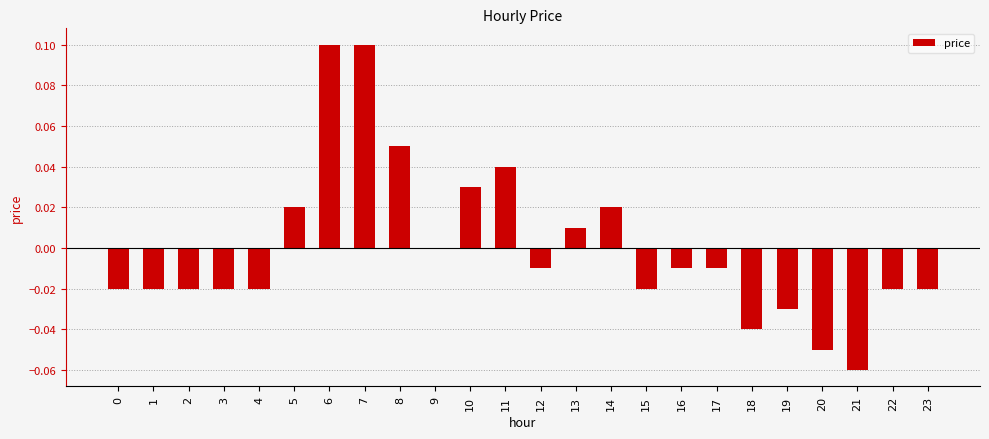

Is it true that the value at 4 is -0.0?

True